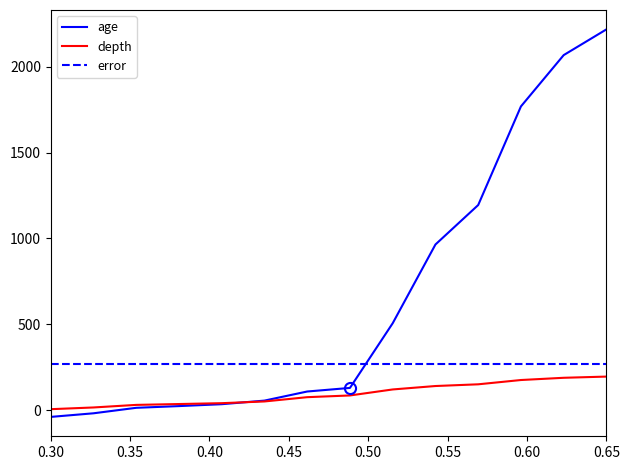

What is the maximum value for error?

266